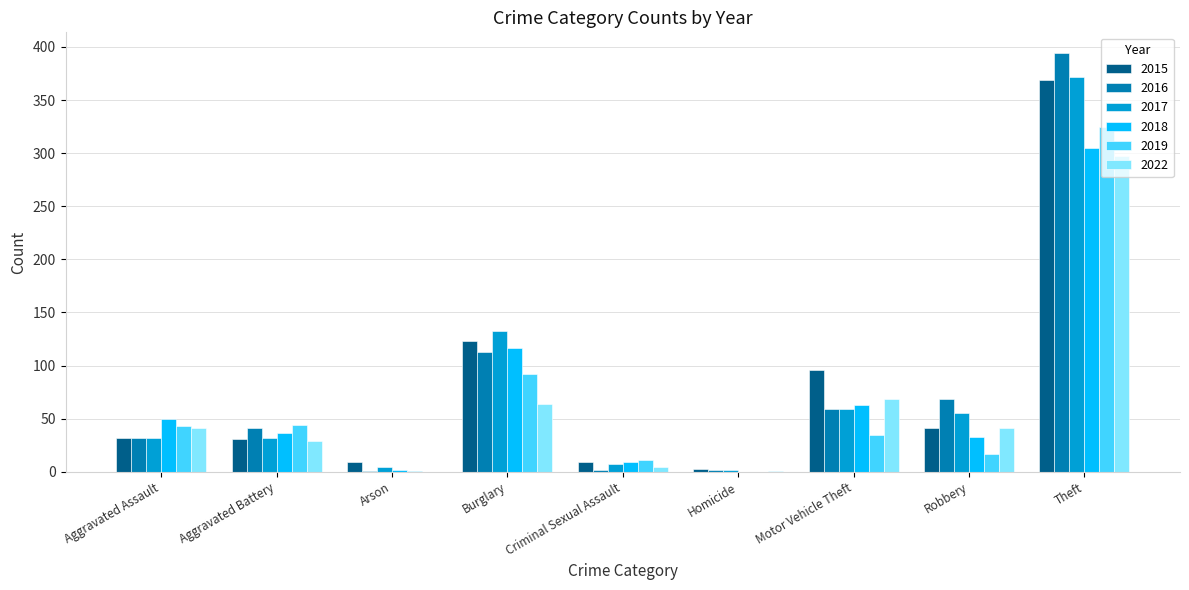

How many positive values does the 2018 series have?

8